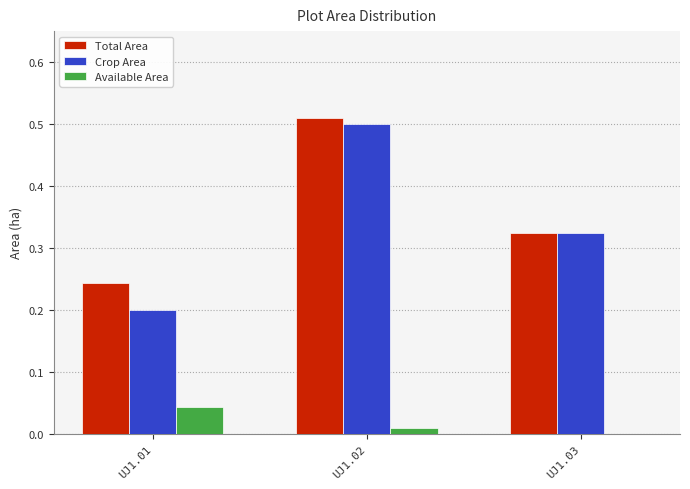

At which label is Available Area closest to 0?

UJ1.03